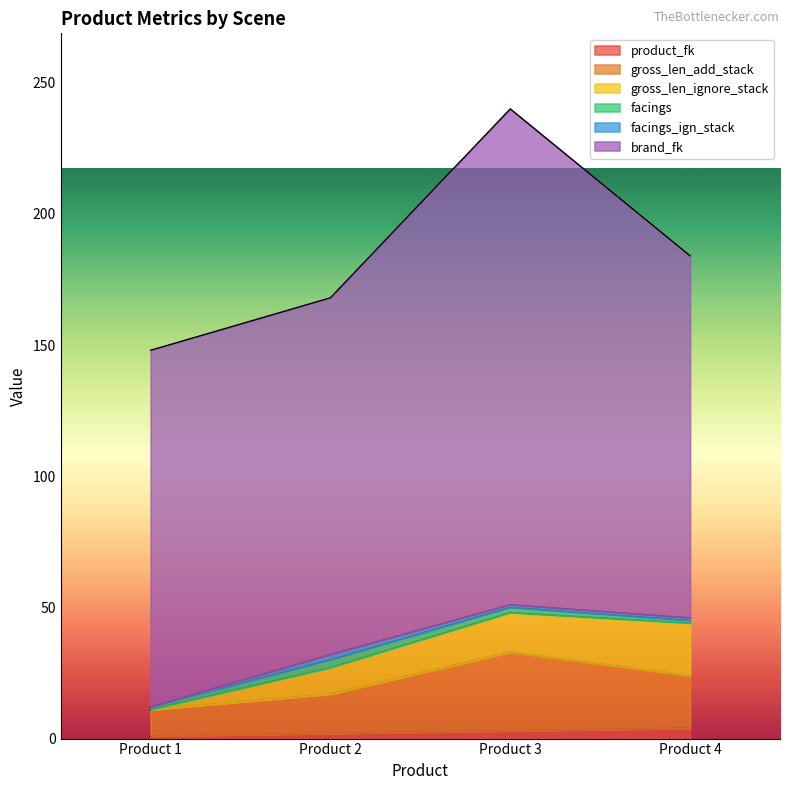

What is the total value across all series at Product 1?

148